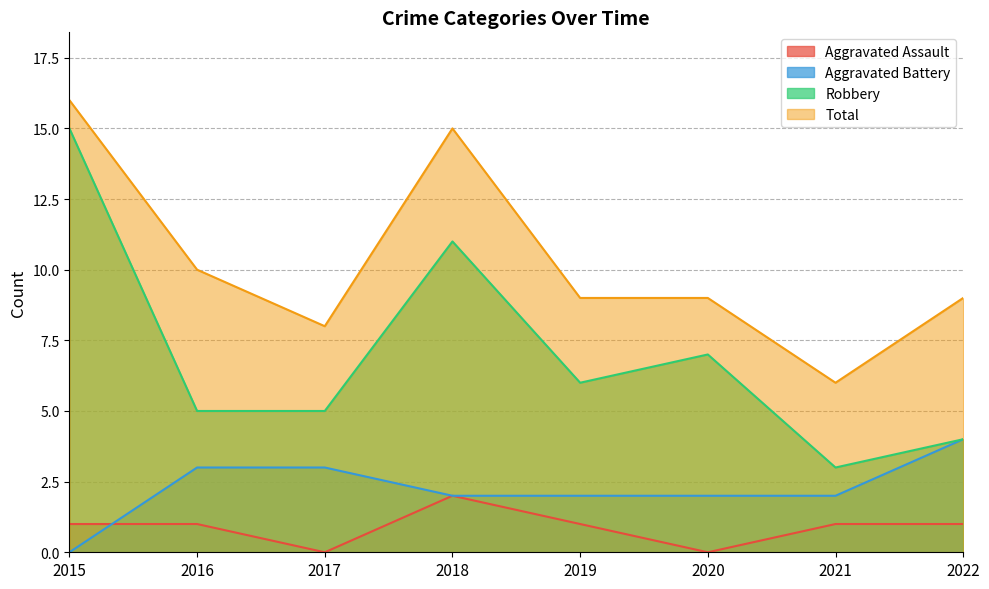

What are all the series names shown in the legend?

Aggravated Assault, Aggravated Battery, Robbery, Total